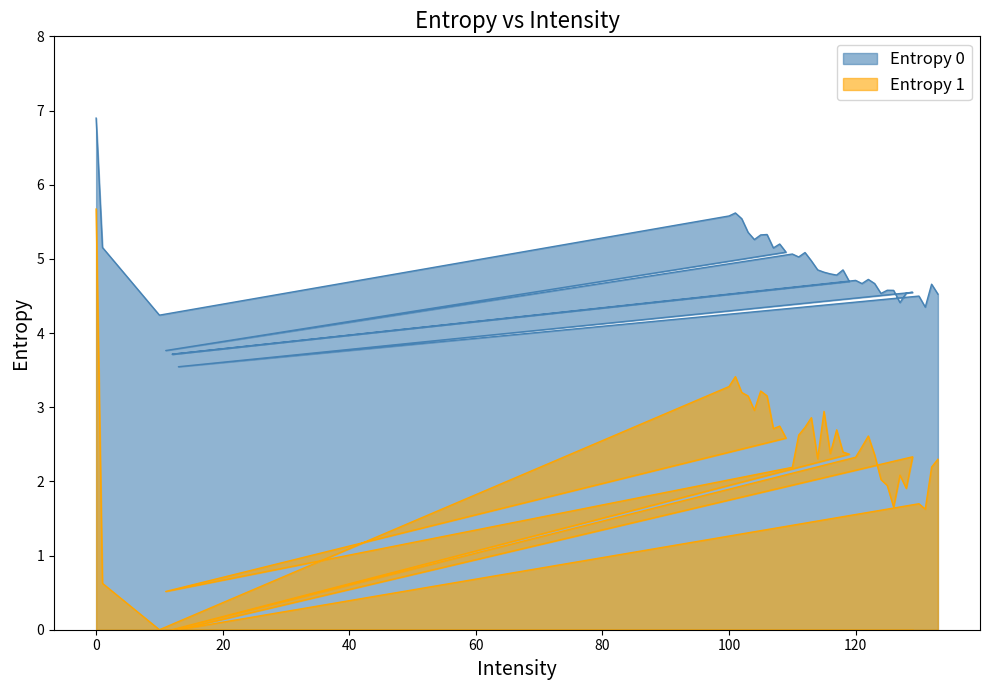

List the series in order of their overall mean, highest first.

Entropy 0, Entropy 1